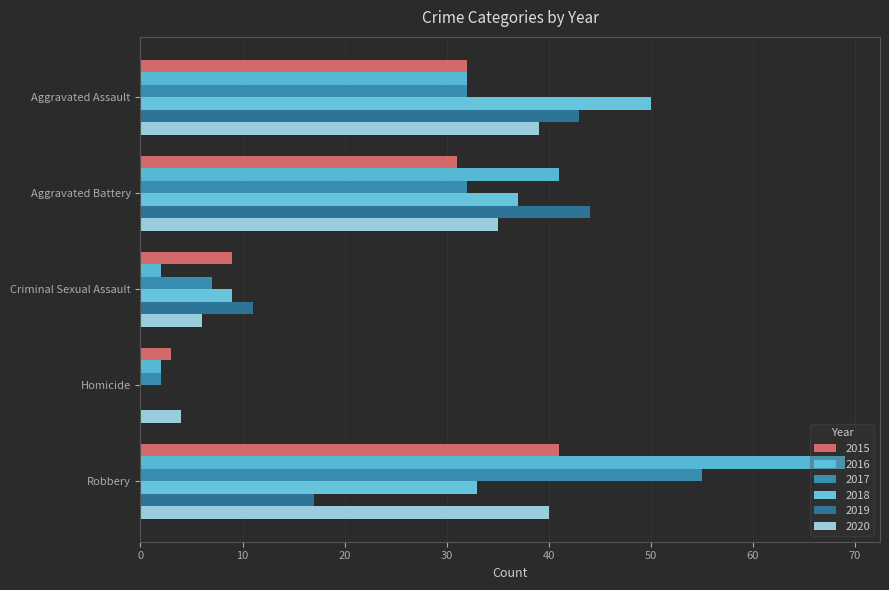

Which series has the widest spread of values?

2016